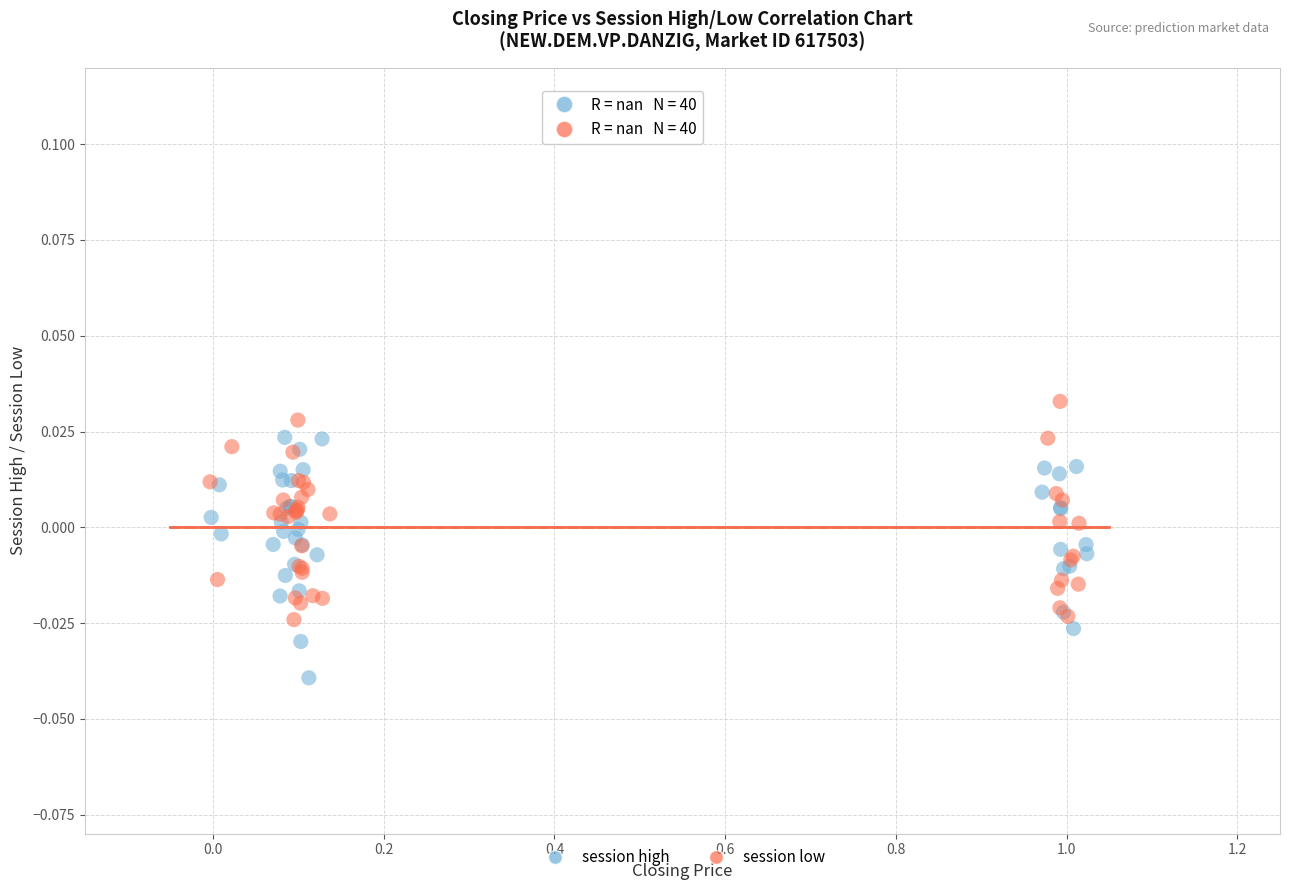

Which series has the largest Y range (max minus min)?

session high